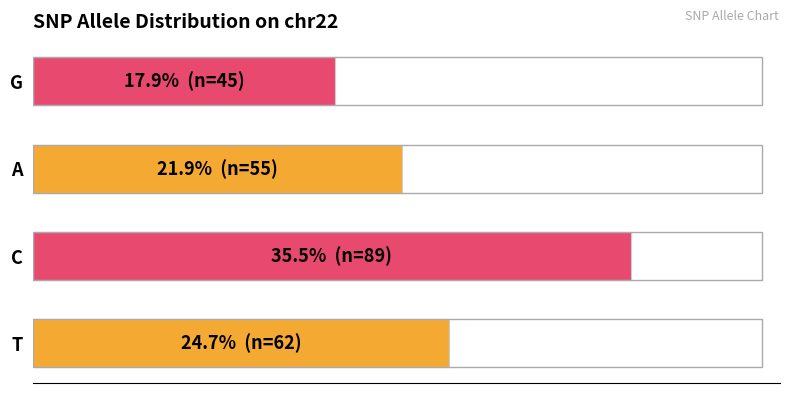

Rank the categories by value from lowest to highest.

G, A, T, C